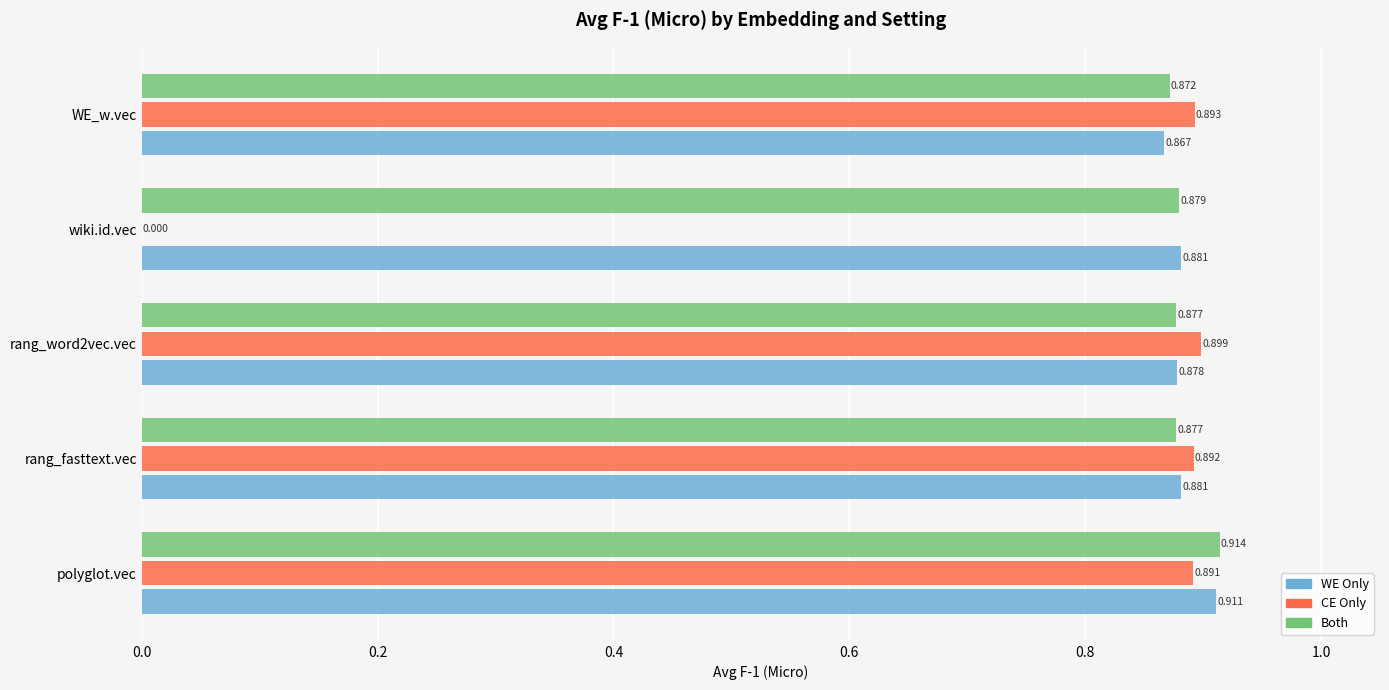

Count the WE Only values in the range 0 to 1.

5